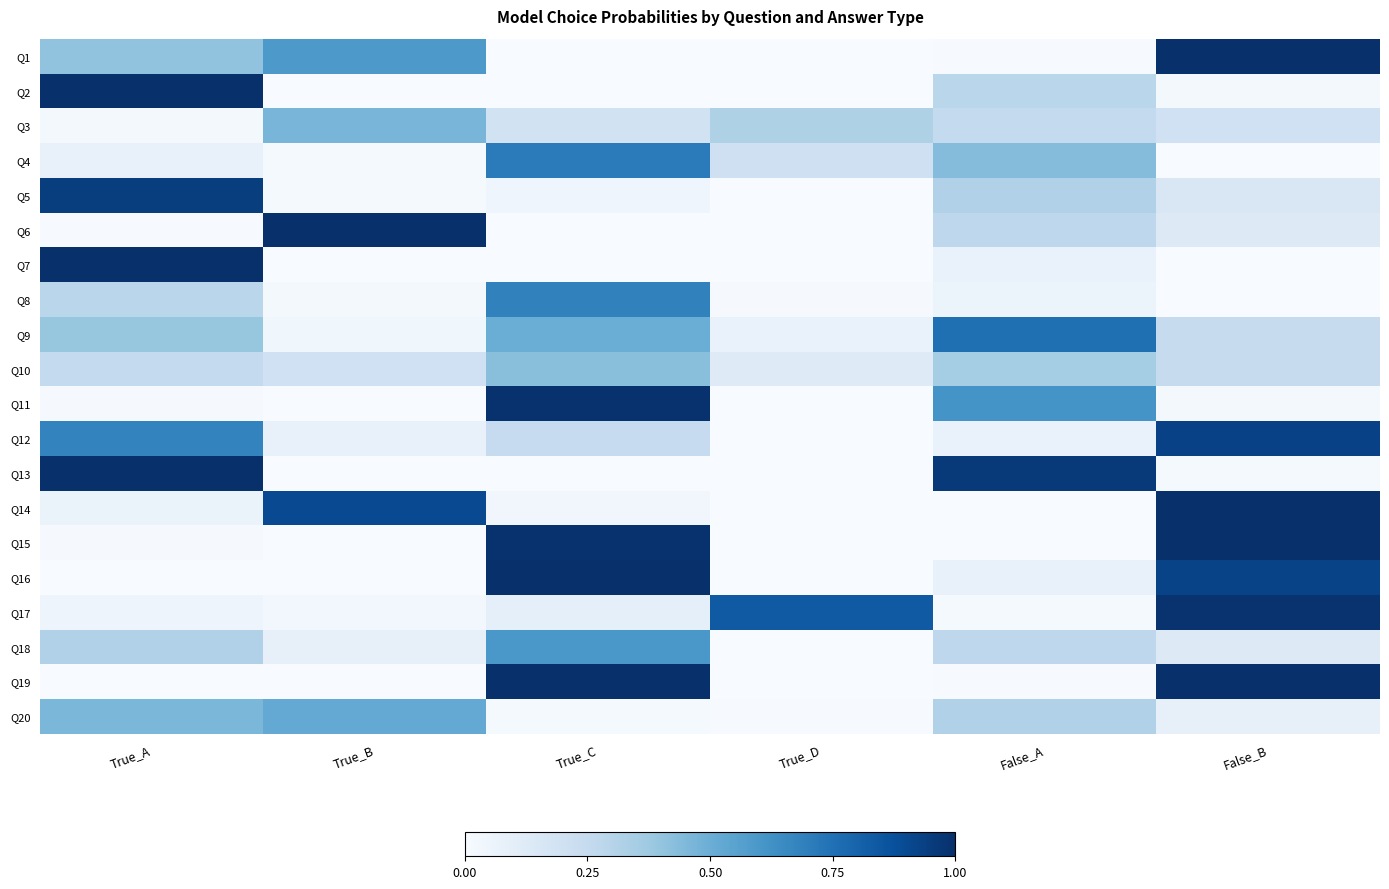

What is the spread (max minus min) of values at False_A?

1.0